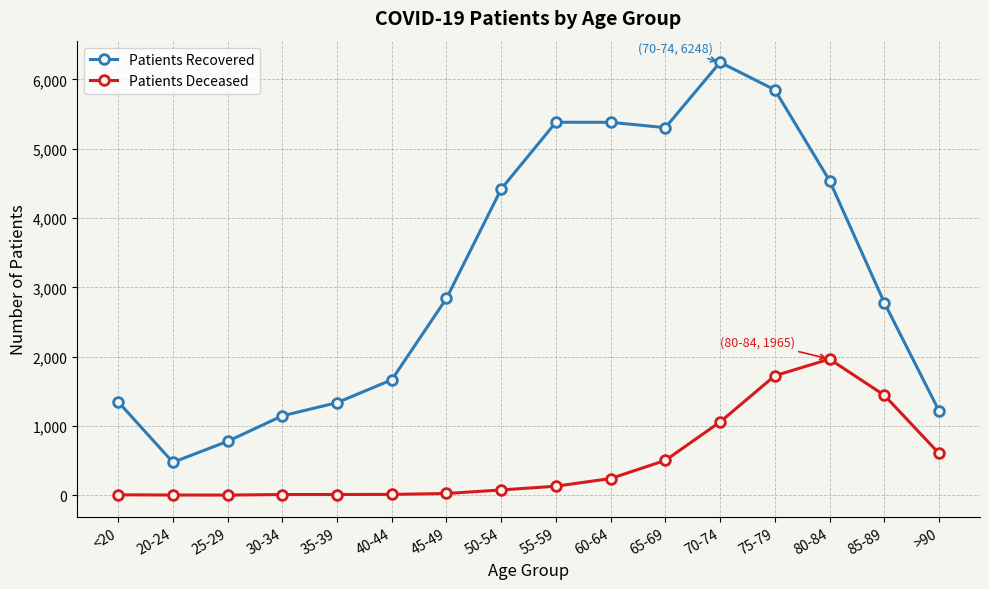

Is it true that Patients Deceased equals 1057 at 70-74?

True